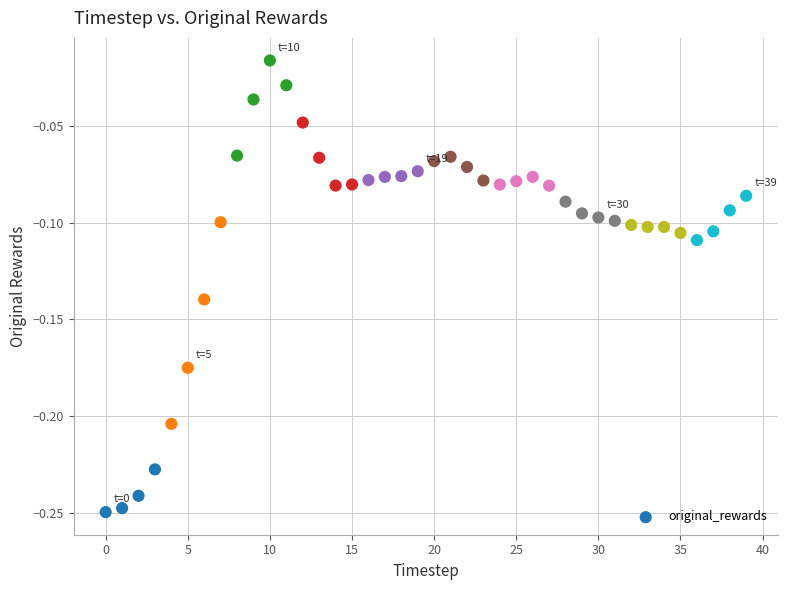

Count the number of points in this scatter plot.

40